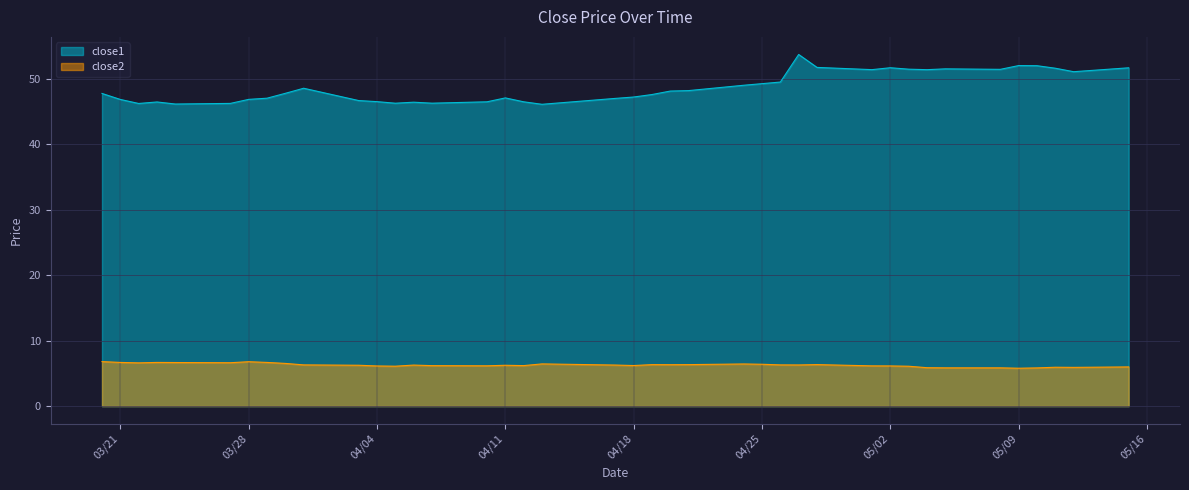

What is the difference between the second highest and second lowest values in the close2 series?

0.9